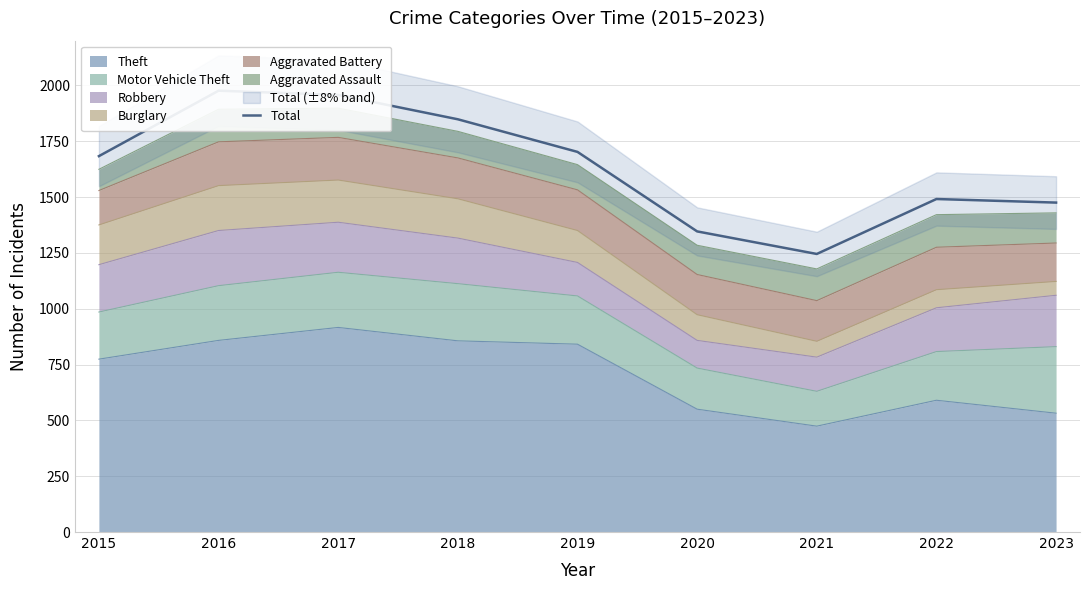

What is the maximum value shown in the chart?

1976